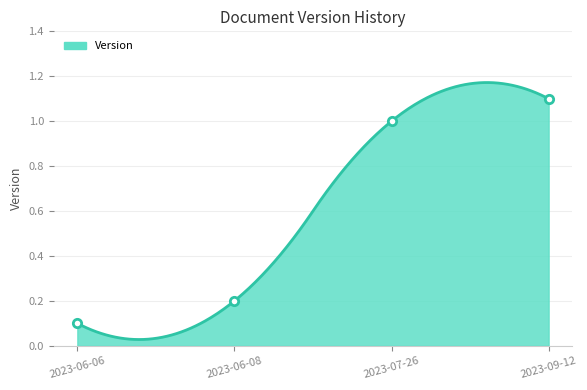

Rank the categories by value from lowest to highest.

2023-06-06, 2023-06-08, 2023-07-26, 2023-09-12